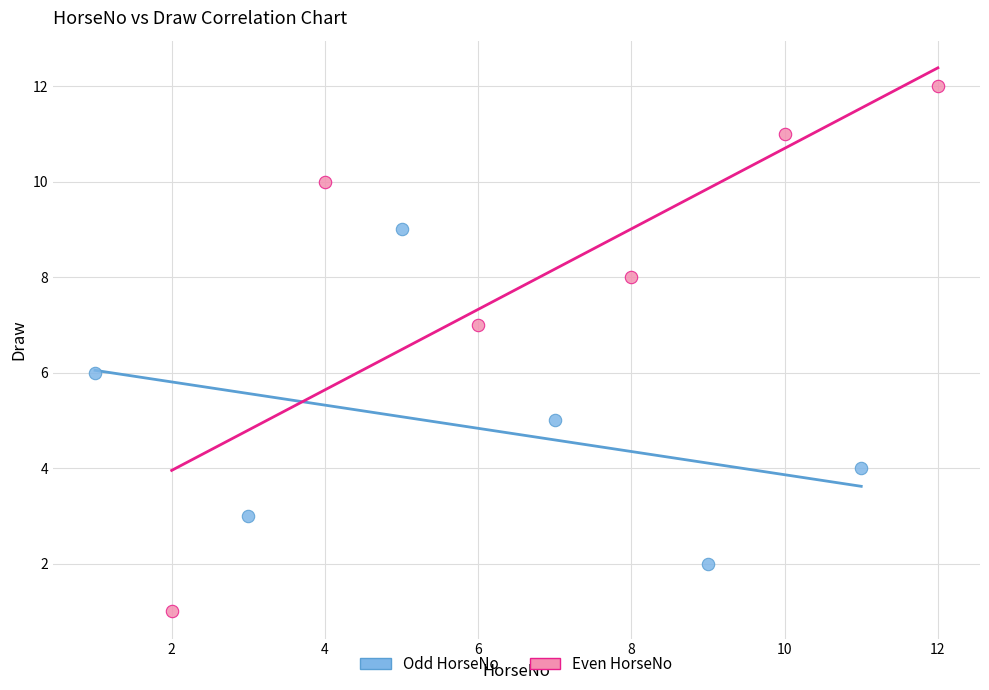

Which series has the widest spread of Y values?

Even HorseNo